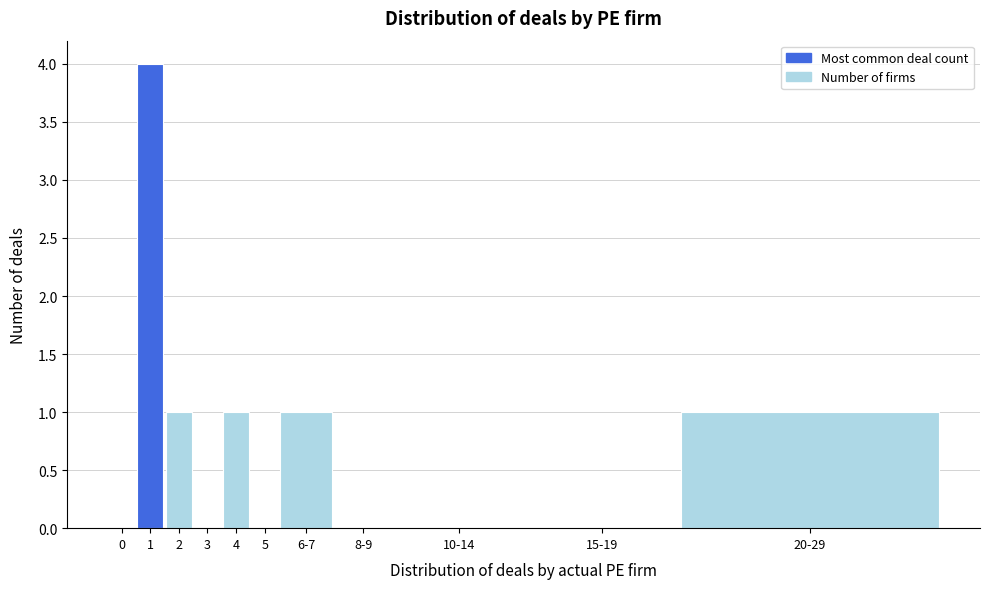

Reading left to right, what are all the values shown in this chart?

0=0	1=4	2=1	3=0	4=1	5=0	6-7=1	8-9=0	10-14=0	15-19=0	20-29=1